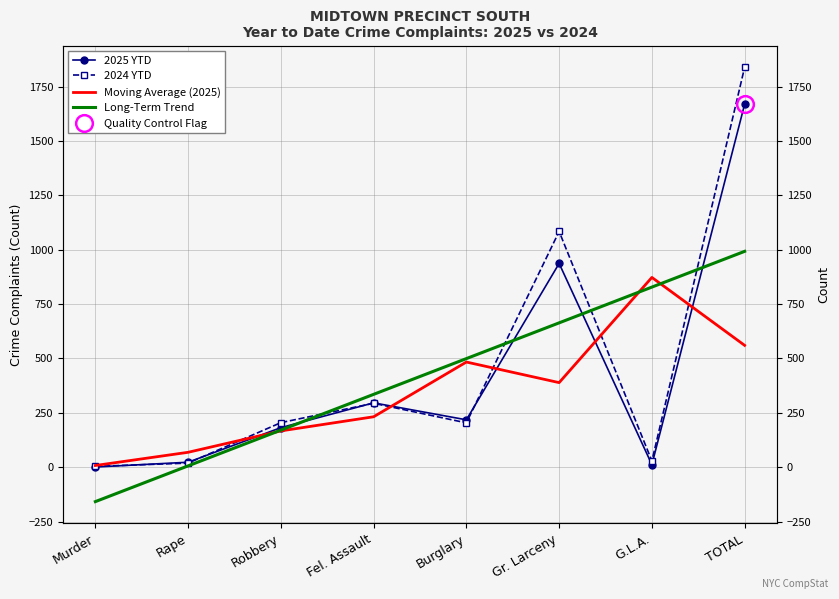

Is it true that 2024 YTD equals 294.0 at Fel. Assault?

True